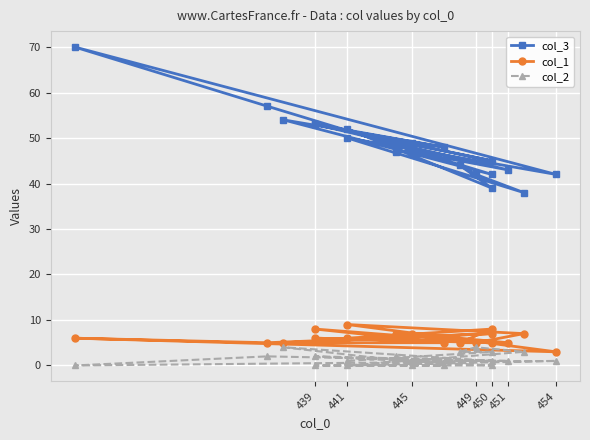

At how many categories does at least one series exceed 53?

3